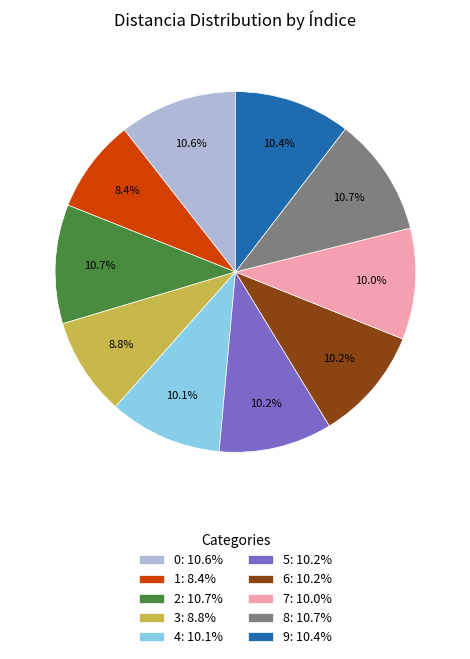

Approximately how many times larger is the value at 7: 10.0% compared to 3: 8.8%?

1.1